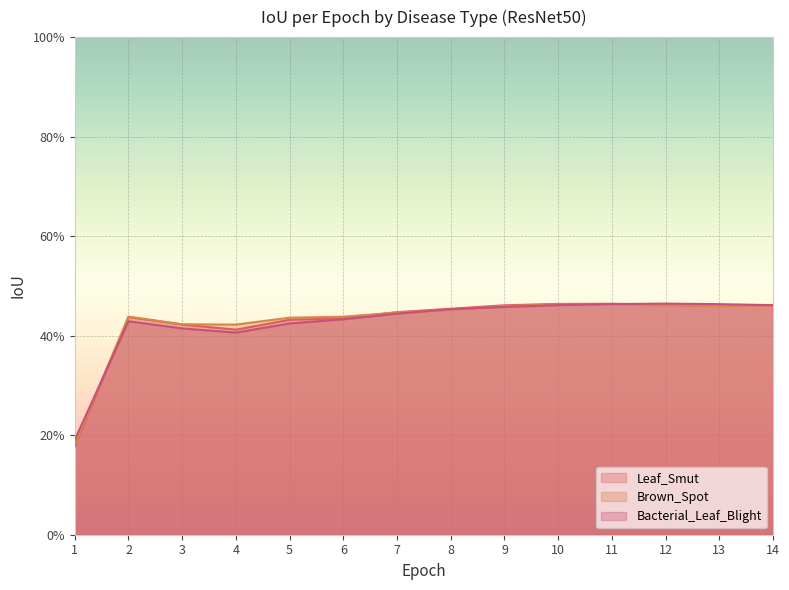

Where is the first local maximum for Brown_Spot?

2